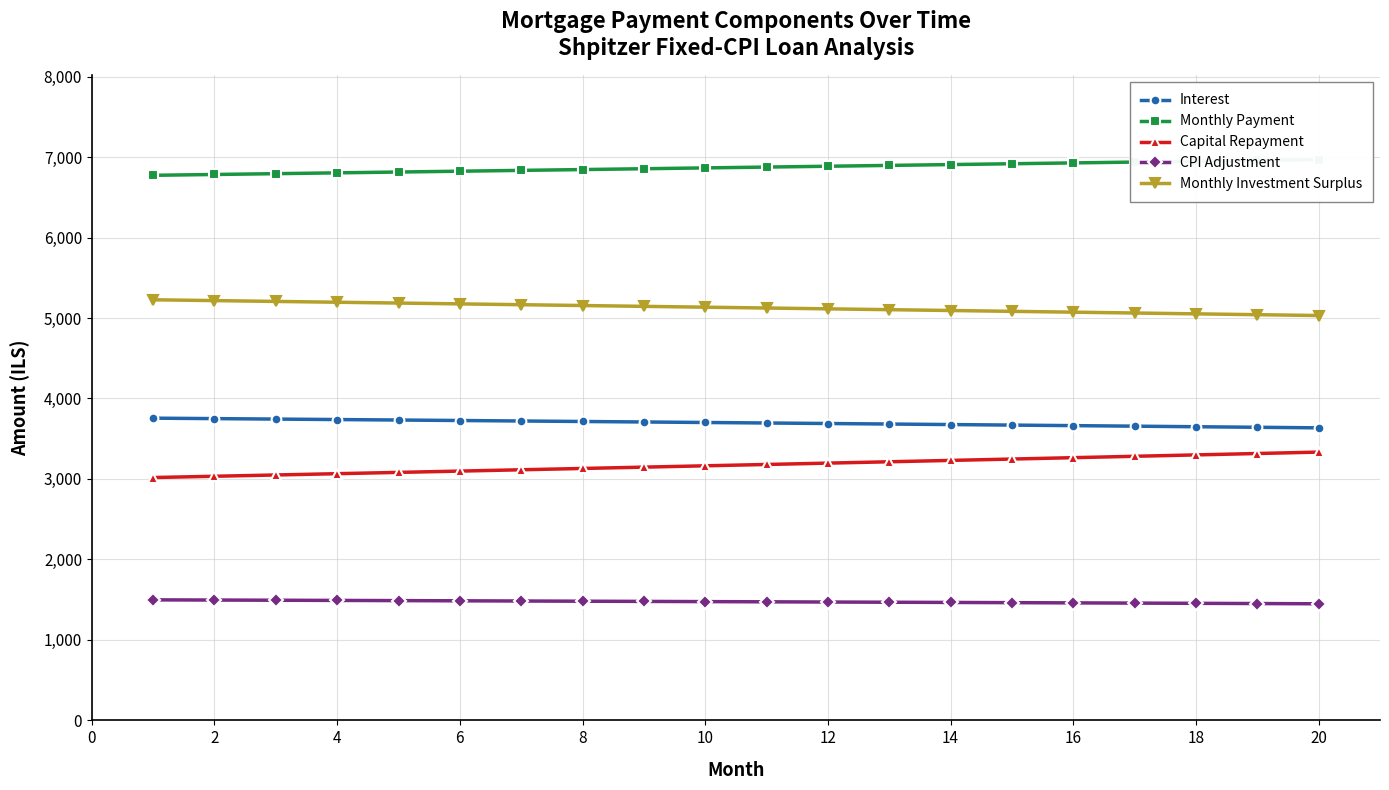

List the series in order of their peak value, highest first.

Monthly Payment, Monthly Investment Surplus, Interest, Capital Repayment, CPI Adjustment